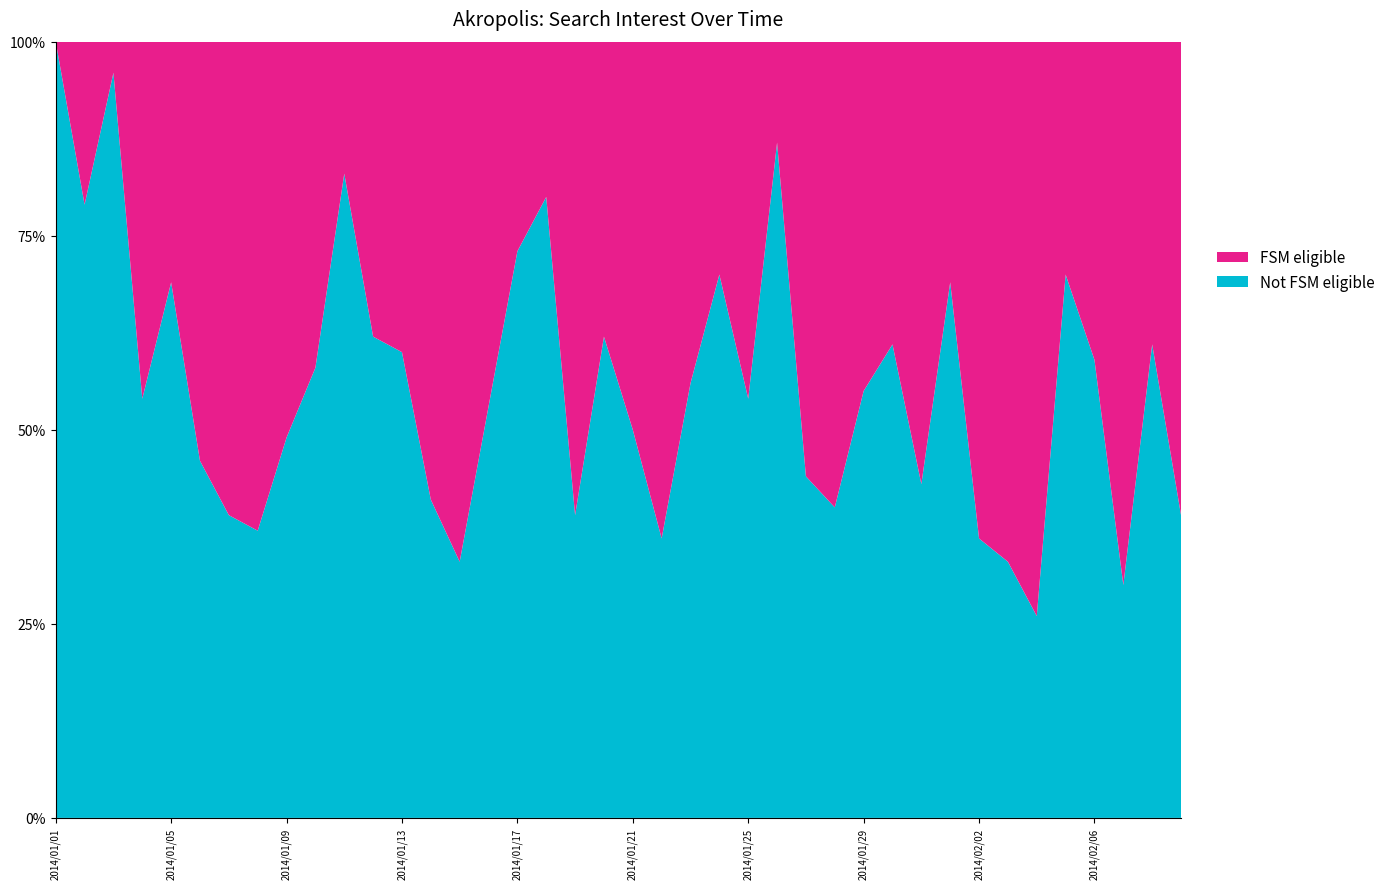

Reading left to right, transcribe all the data shown in this chart.

100	79	96	54	69	46	39	37	49	58	83	62	60	41	33	53	73	80	39	62	50	36	56	70	54	87	44	40	55	61	43	69	36	33	26	70	59	30	61	39